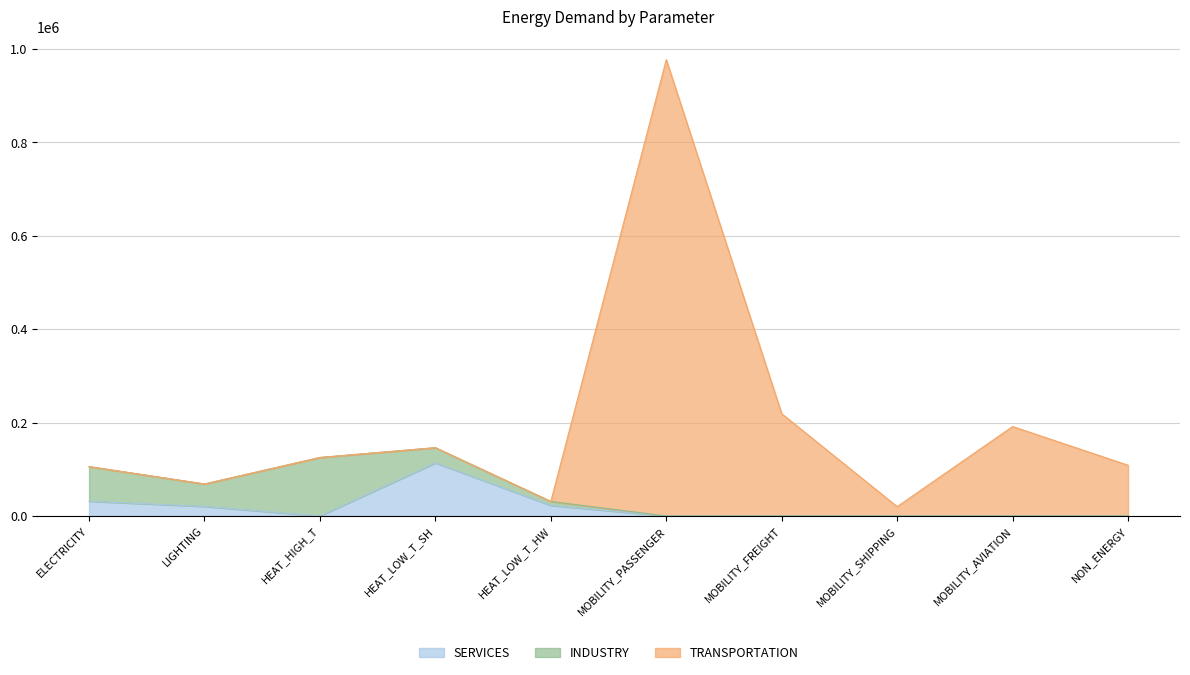

What is the label of the 2nd point from the right?

MOBILITY_AVIATION